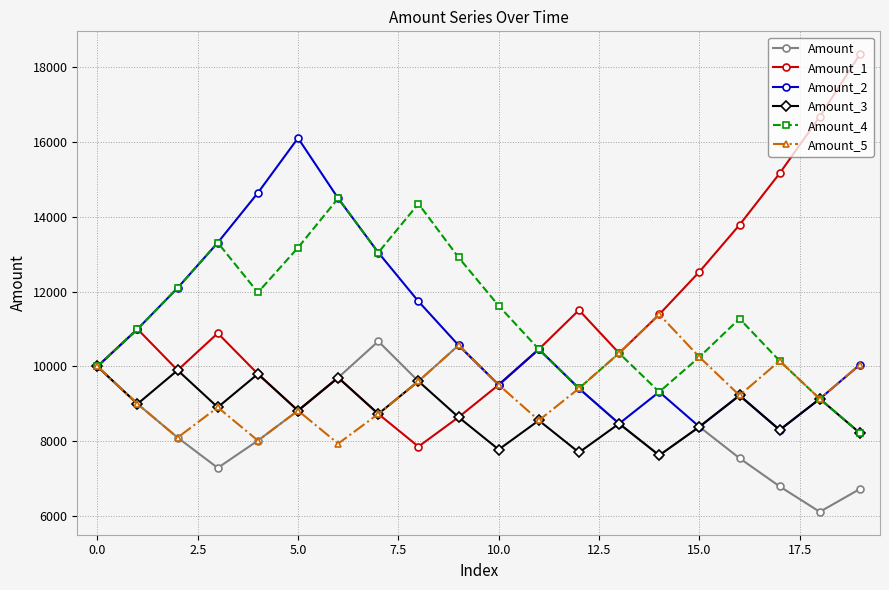

What is the difference between the second highest and second lowest values in the Amount_5 series?

2547.6